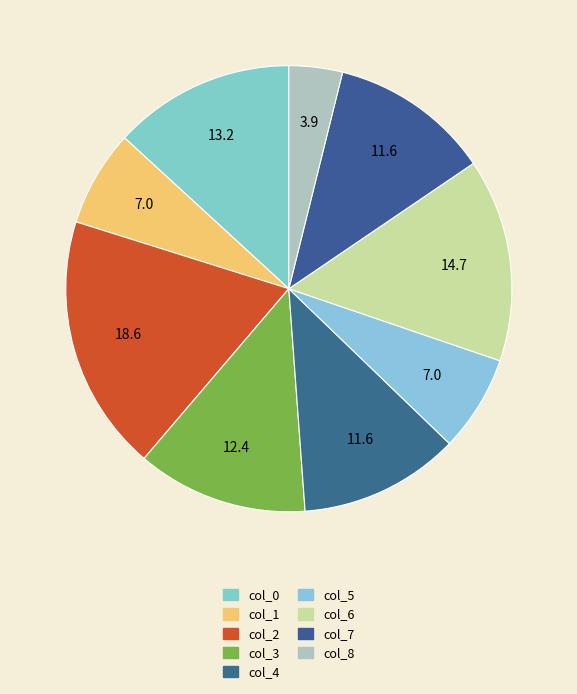

Approximately how many times larger is the value at col_1 compared to col_8?

1.8